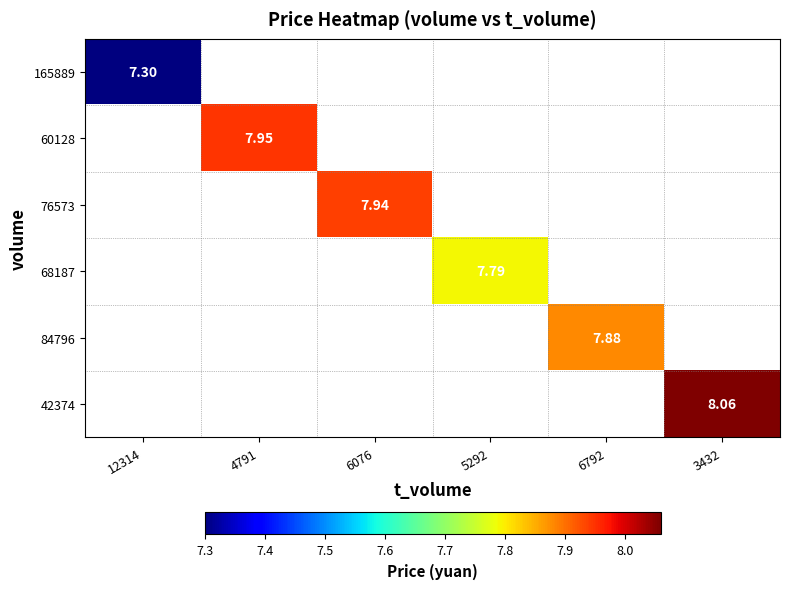

Which category has the highest value across all series?

3432